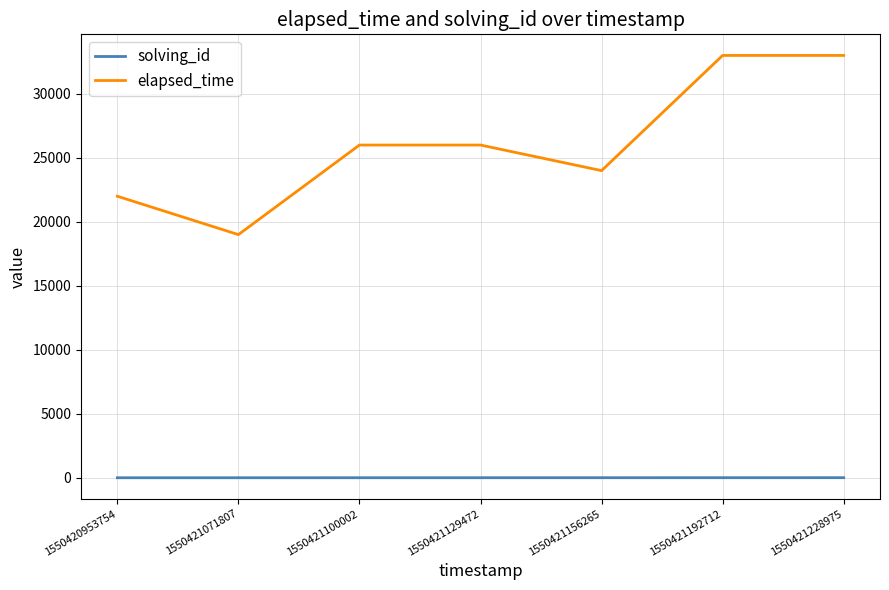

The elapsed_time series shows 50609 at 1550421192712. True or false?

False